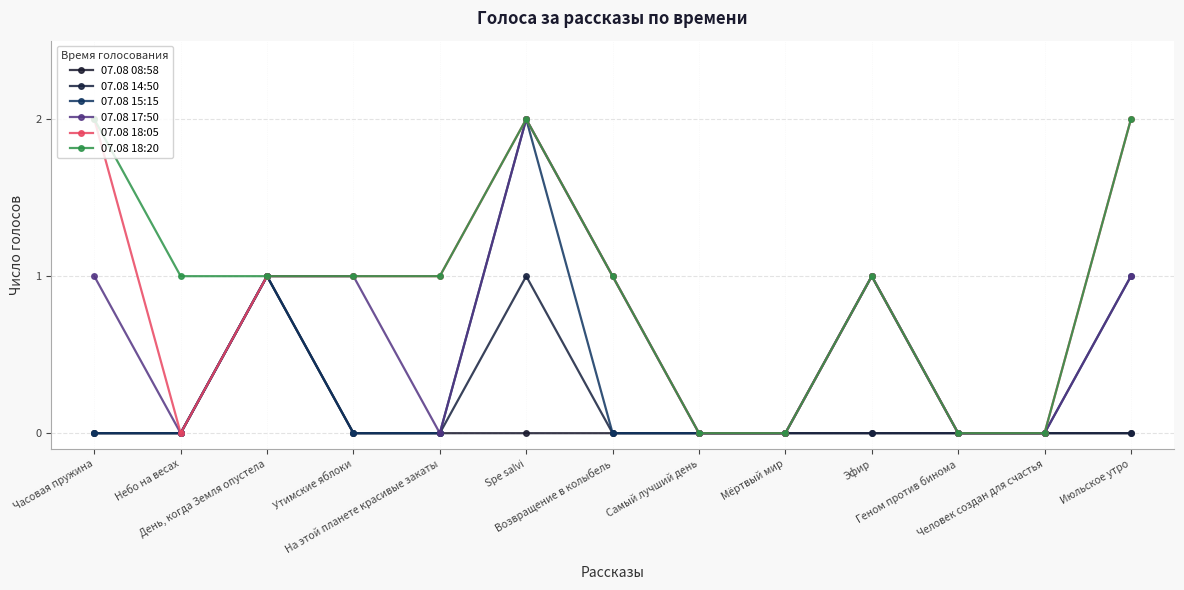

How many 07.08 18:05 values are between 0 and 1?

10